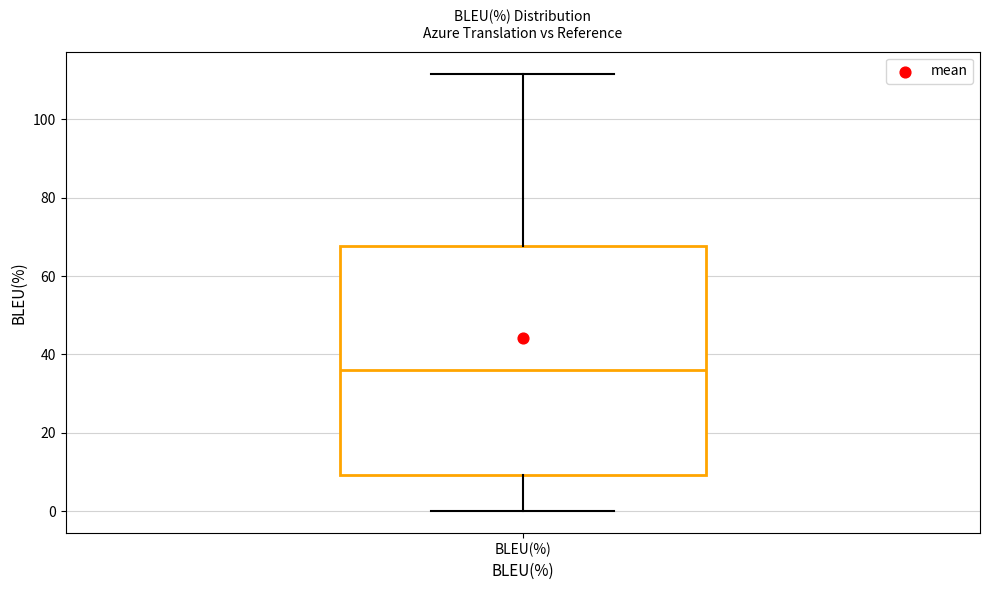

Where does the lower whisker of the box for BLEU(%) end on the y-axis? The values are not printed on the chart, so give them approximately, as read against the axis.

0